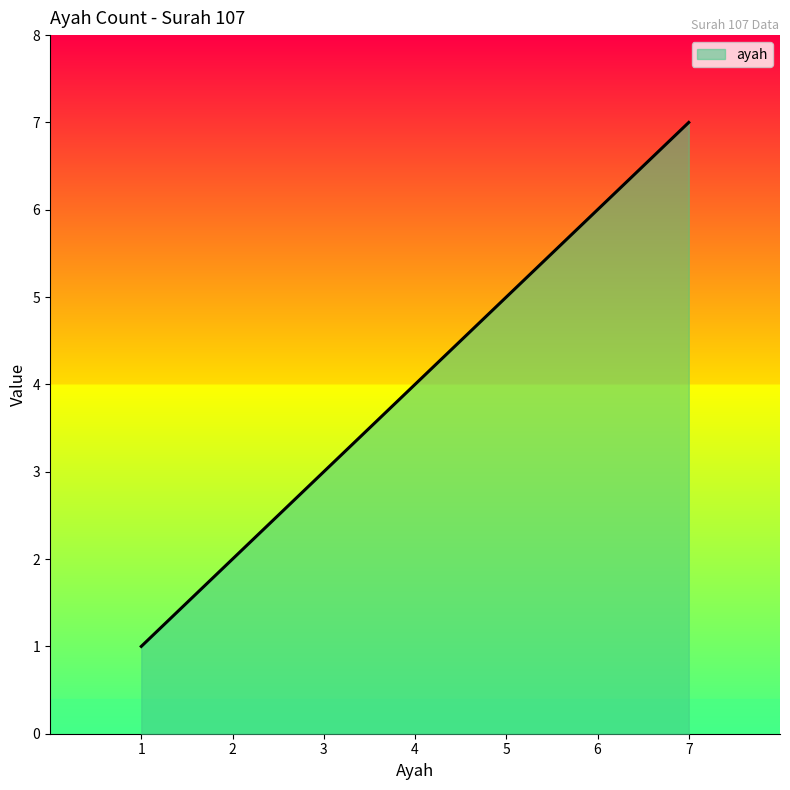

How many lines are shown in the chart?

1